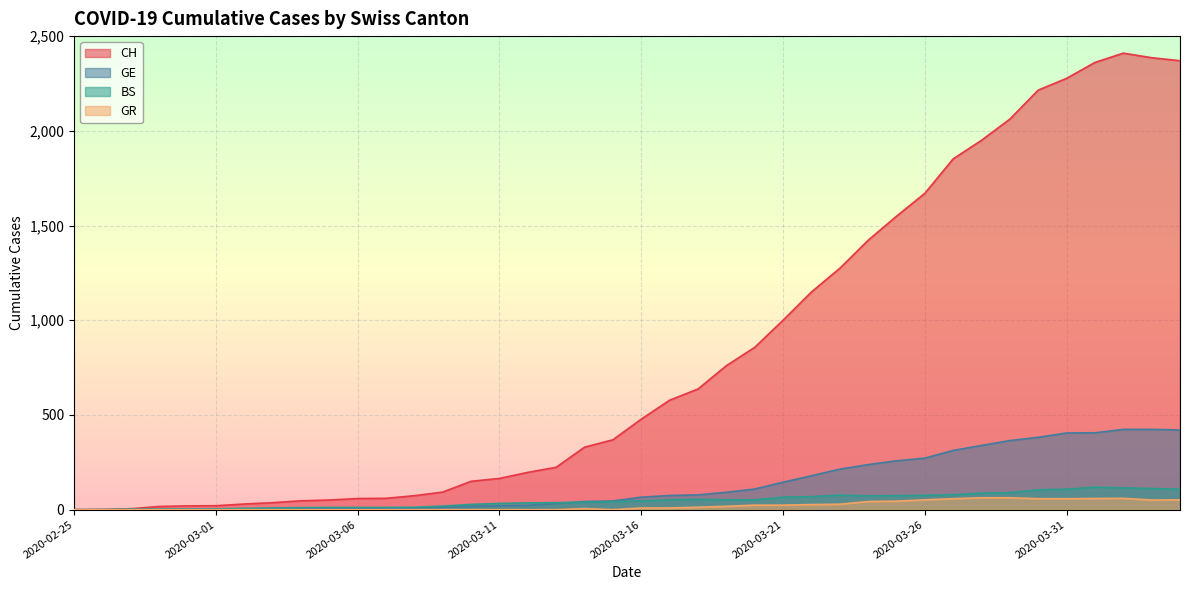

What is the label of the 17th point from the right?

2020-03-19